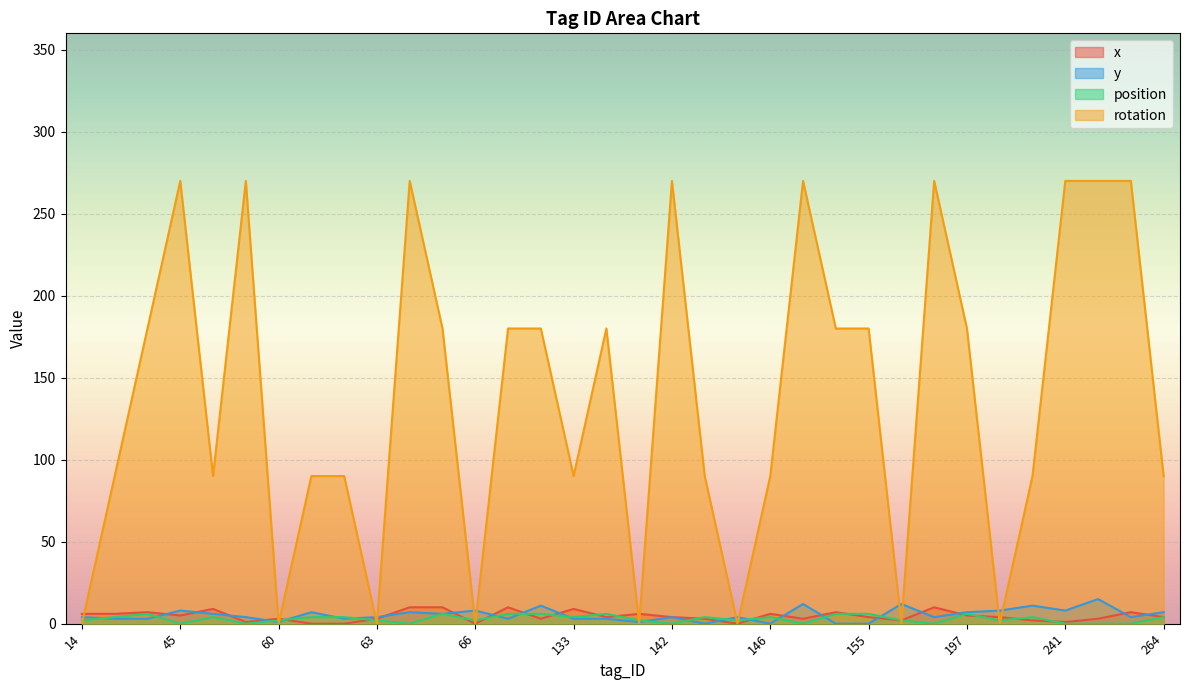

Does the chart display data point markers on the line(s)?

No